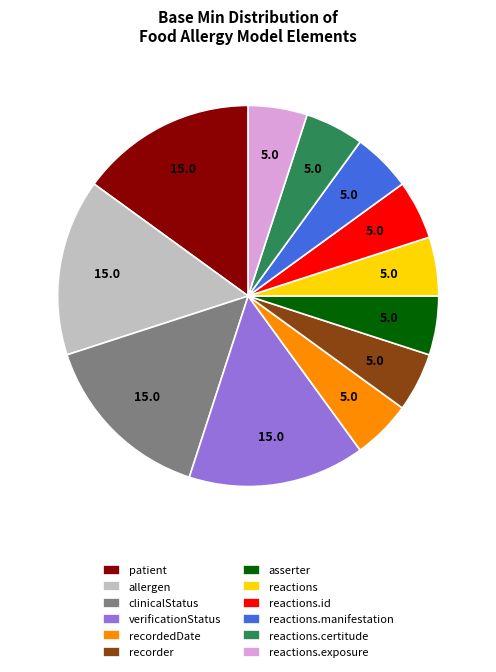

Which has a higher value, patient or reactions?

patient